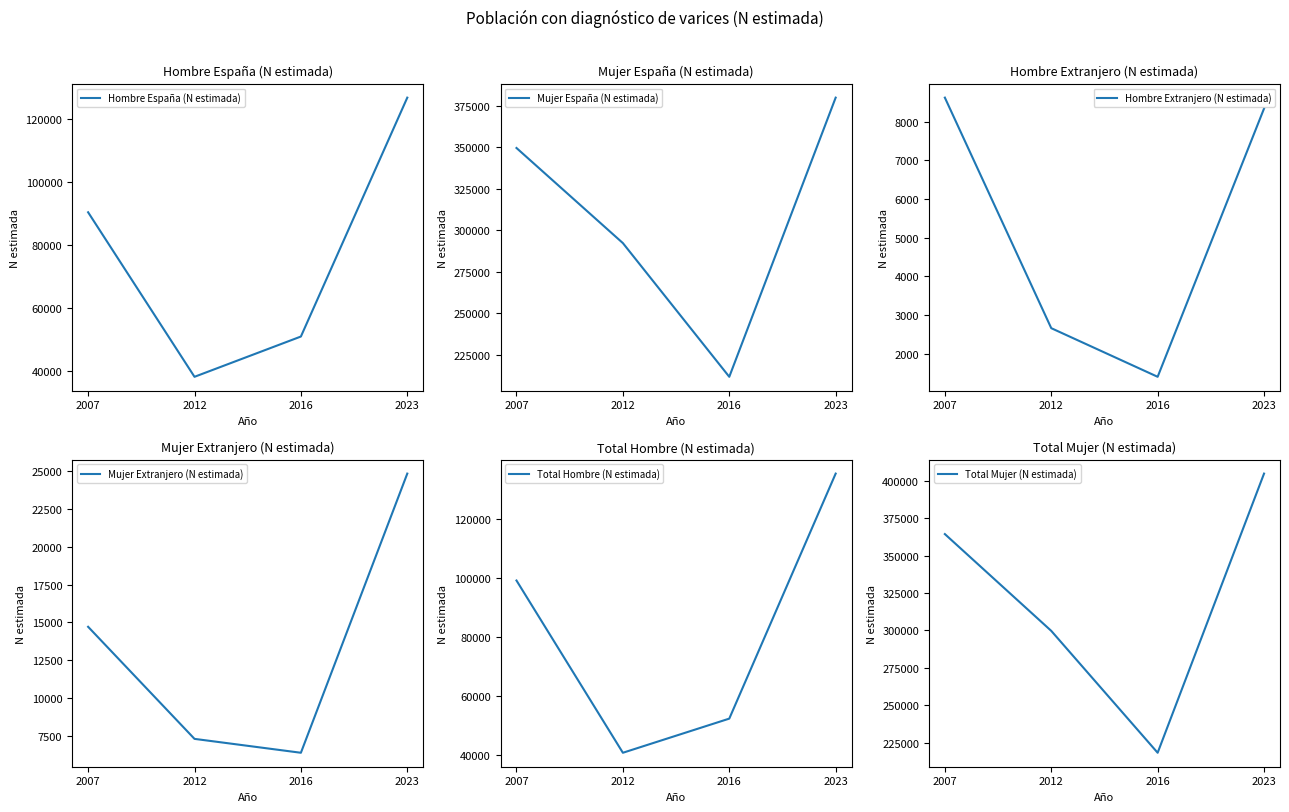

Is the value of Hombre España (N estimada) at 2012 greater than the value of Hombre Extranjero (N estimada) at 2023?

Yes